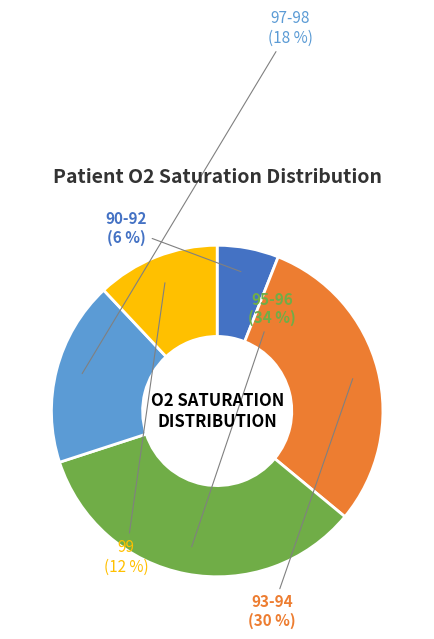

Count the number of slices in the pie.

5